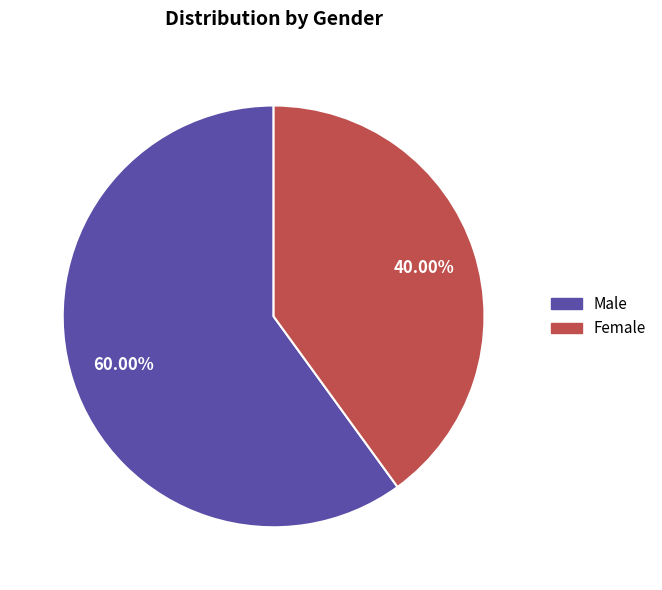

Do Male and Female together represent more than half of the pie?

Yes